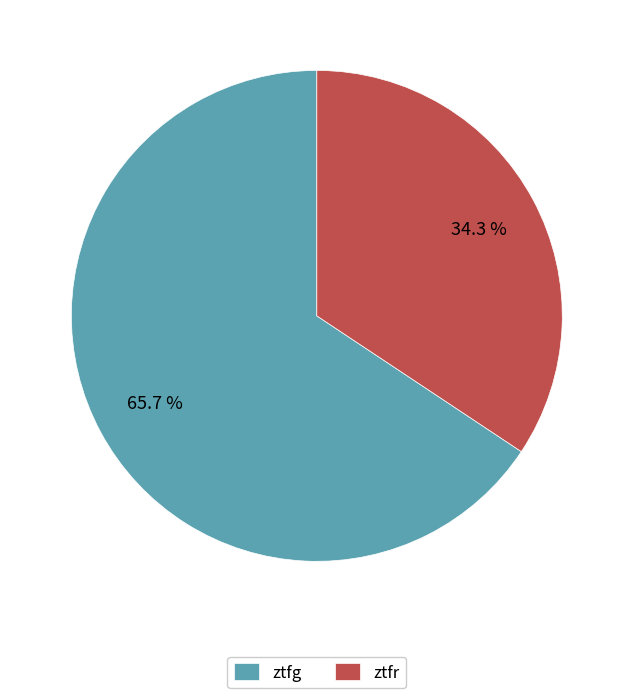

Which category has the smallest portion of the pie?

ztfr